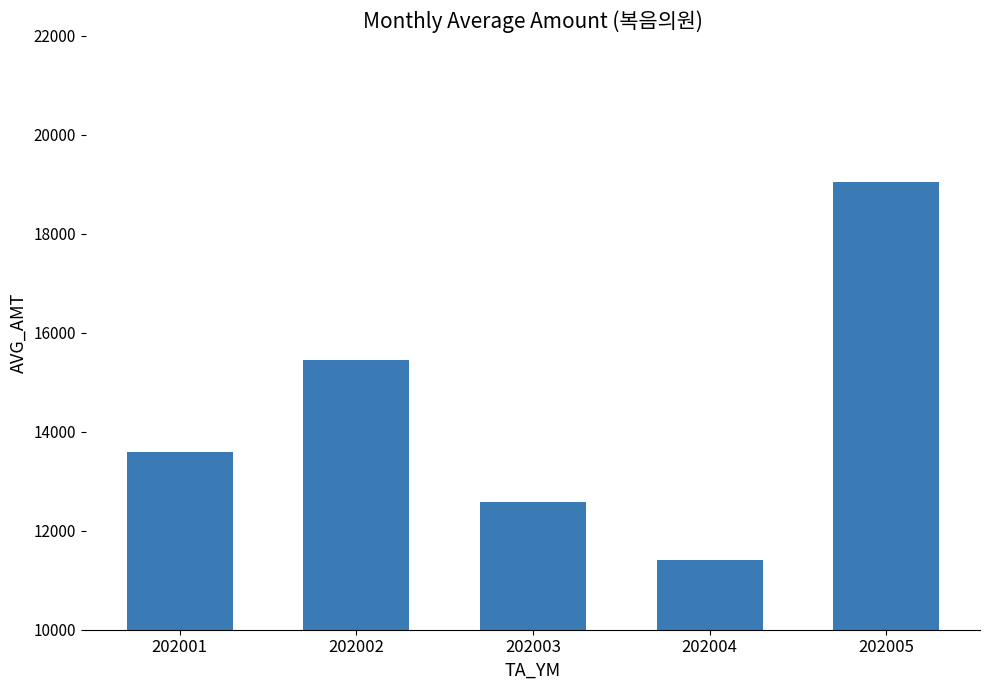

Which label corresponds to the smallest value in the chart?

202004